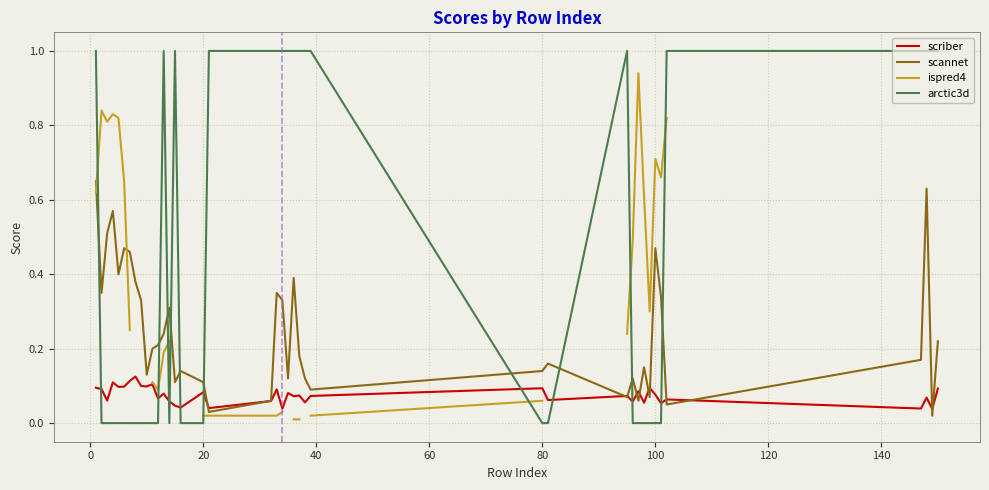

In ispred4, how many points are lower than both neighbors (excluding endpoints)?

4